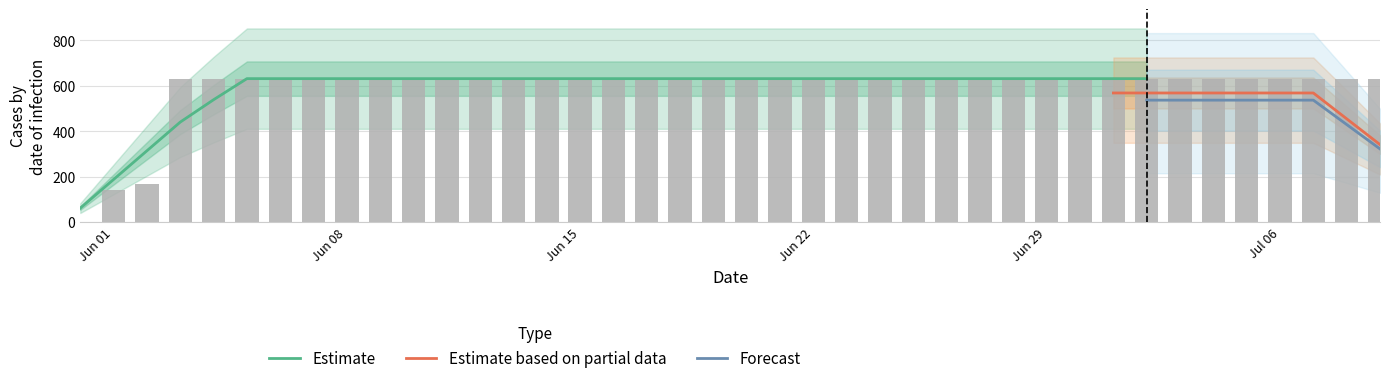

What is the maximum value shown in the chart?

631